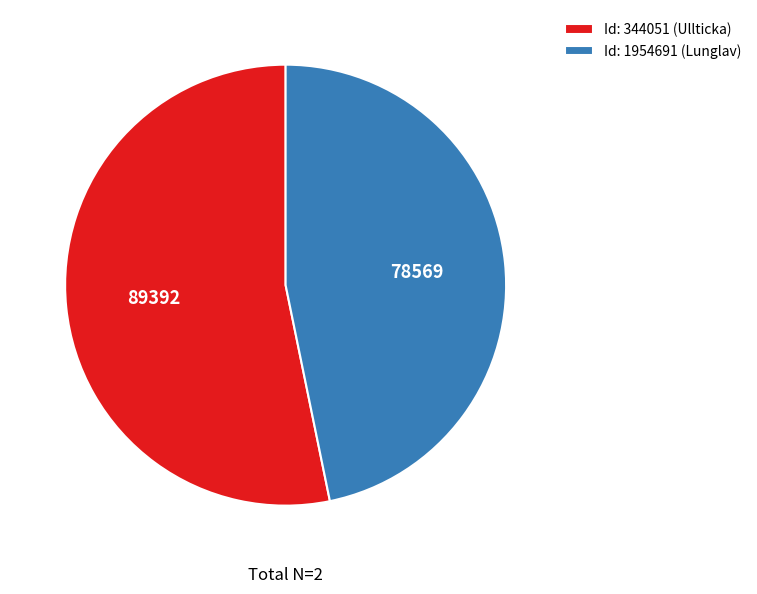

The Id: 344051 (Ullticka) slice represents 63% of the pie. True or false?

False